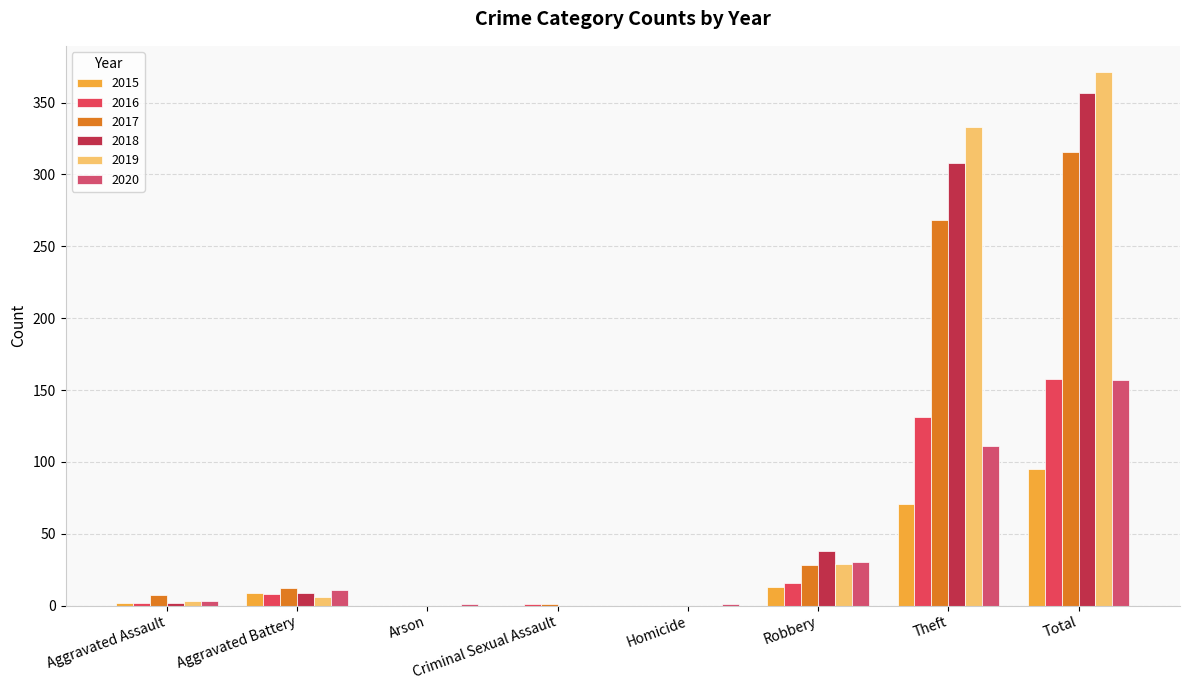

Are the bars horizontal?

No